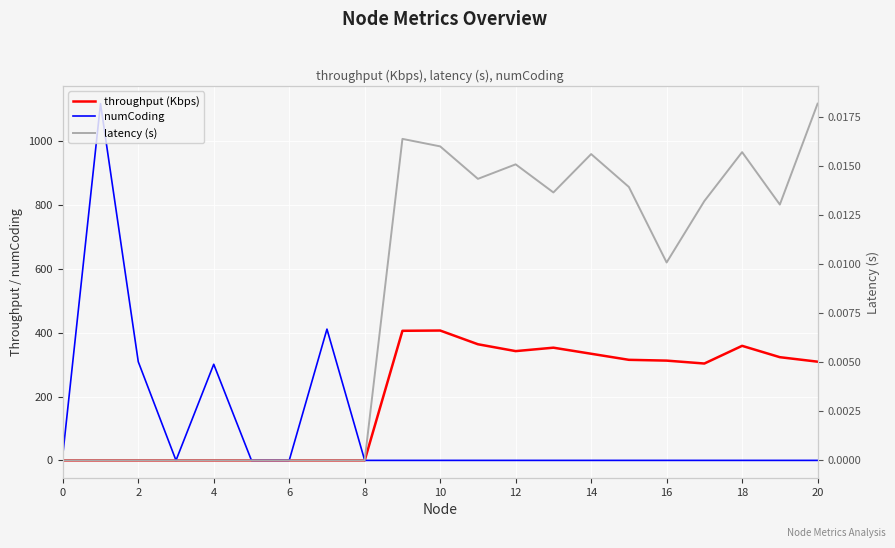

How many positive values does the throughput (Kbps) series have?

12